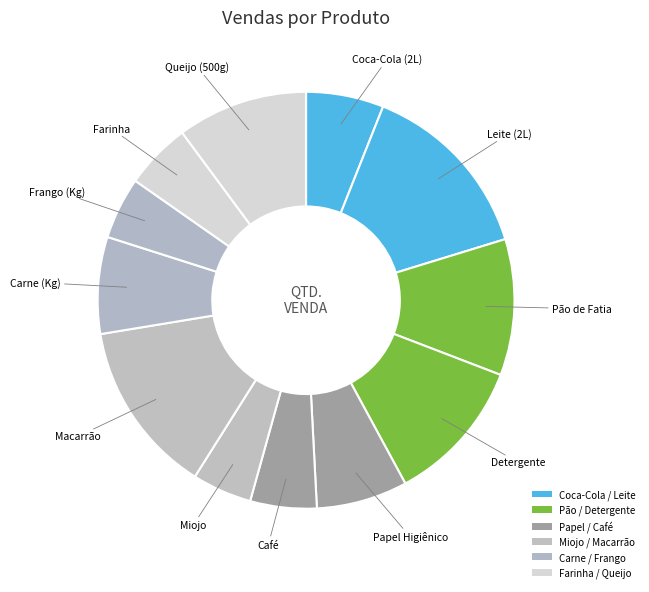

Which slice is the largest?

Leite (2L)